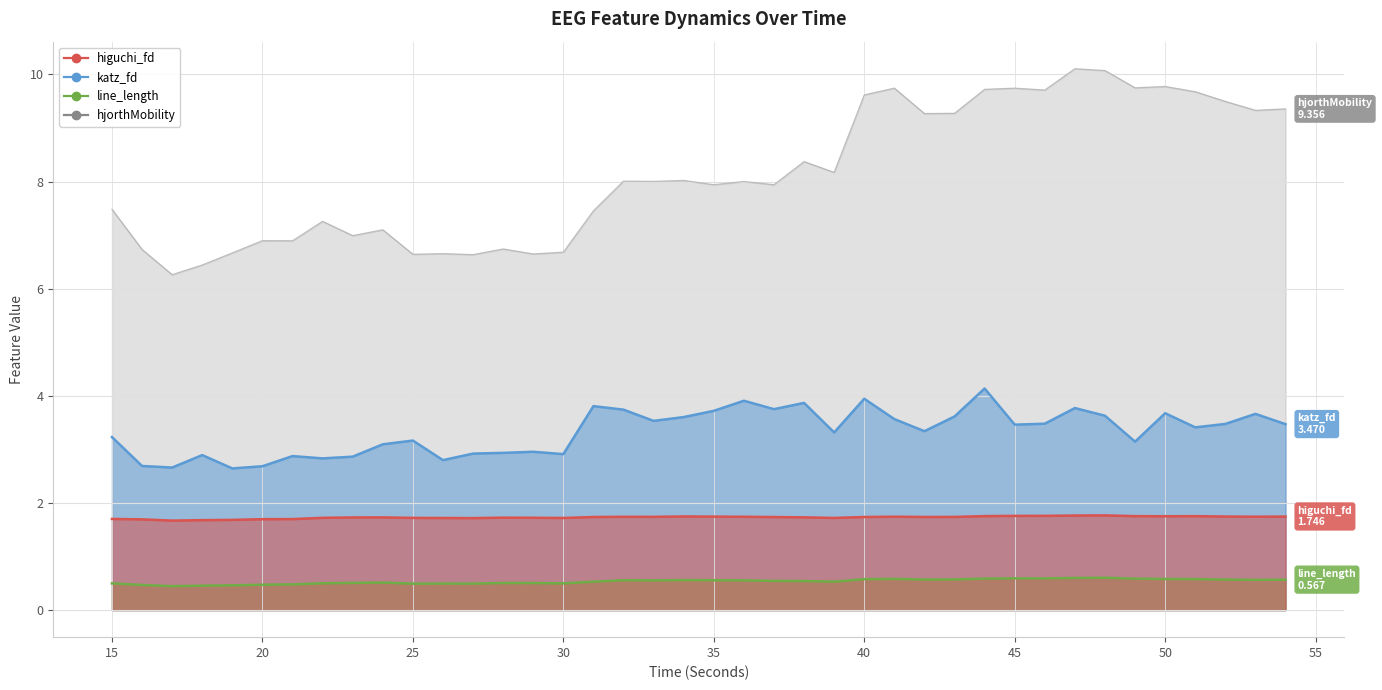

In katz_fd_EEG, how many points are higher than both neighbors (excluding endpoints)?

12